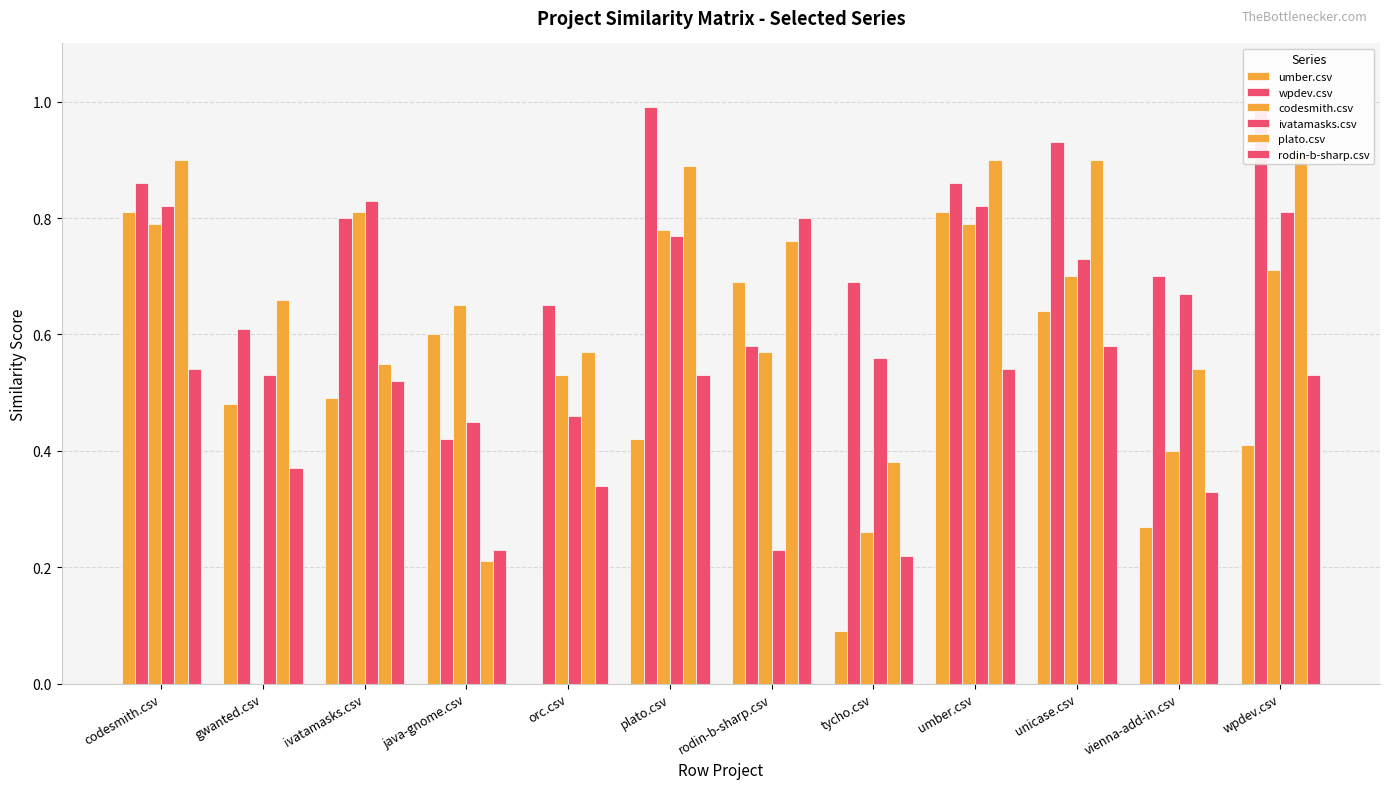

Which category has the lowest value across all series?

orc.csv